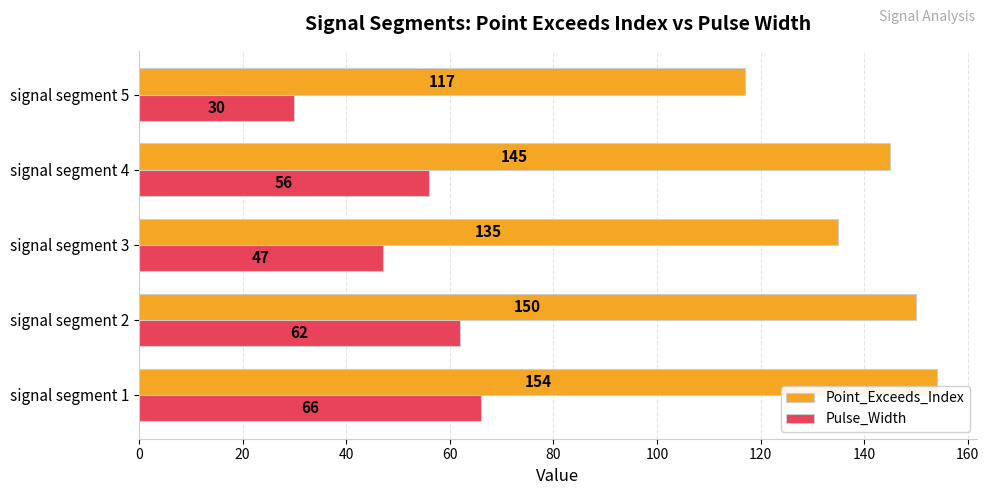

How many categories are shown in the chart?

5